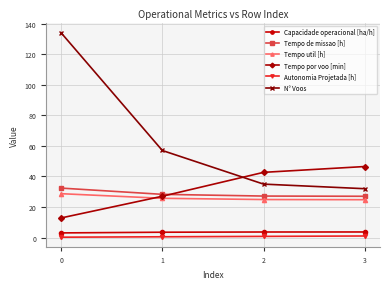

What are all the series names shown in the legend?

Capacidade operacional [ha/h], Tempo de missao [h], Tempo util [h], Tempo por voo [min], Autonomia Projetada [h], N° Voos